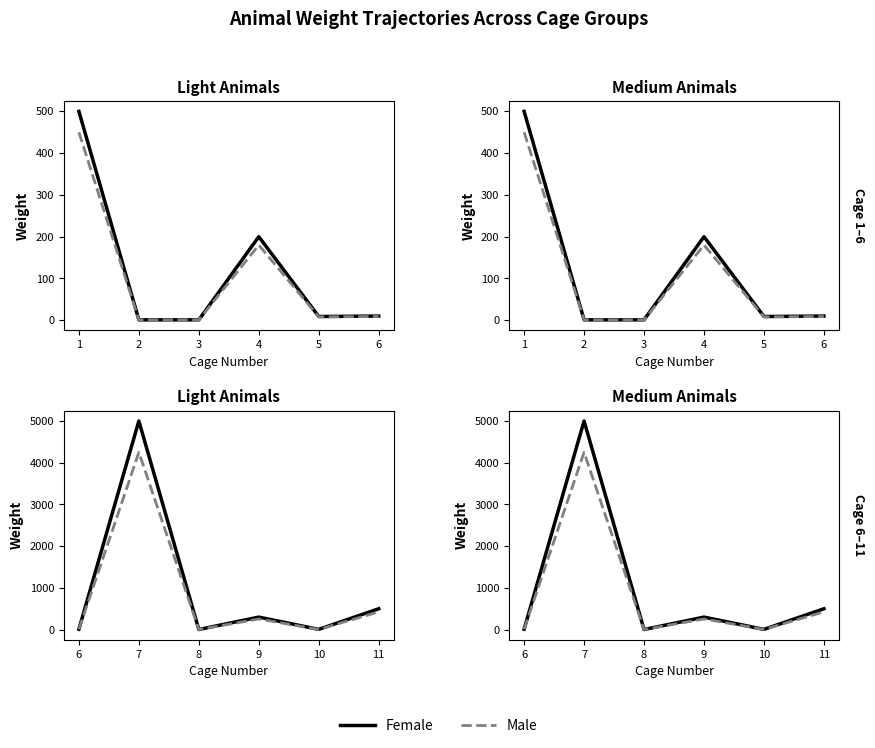

What is the sum of all Male values?

4946.1